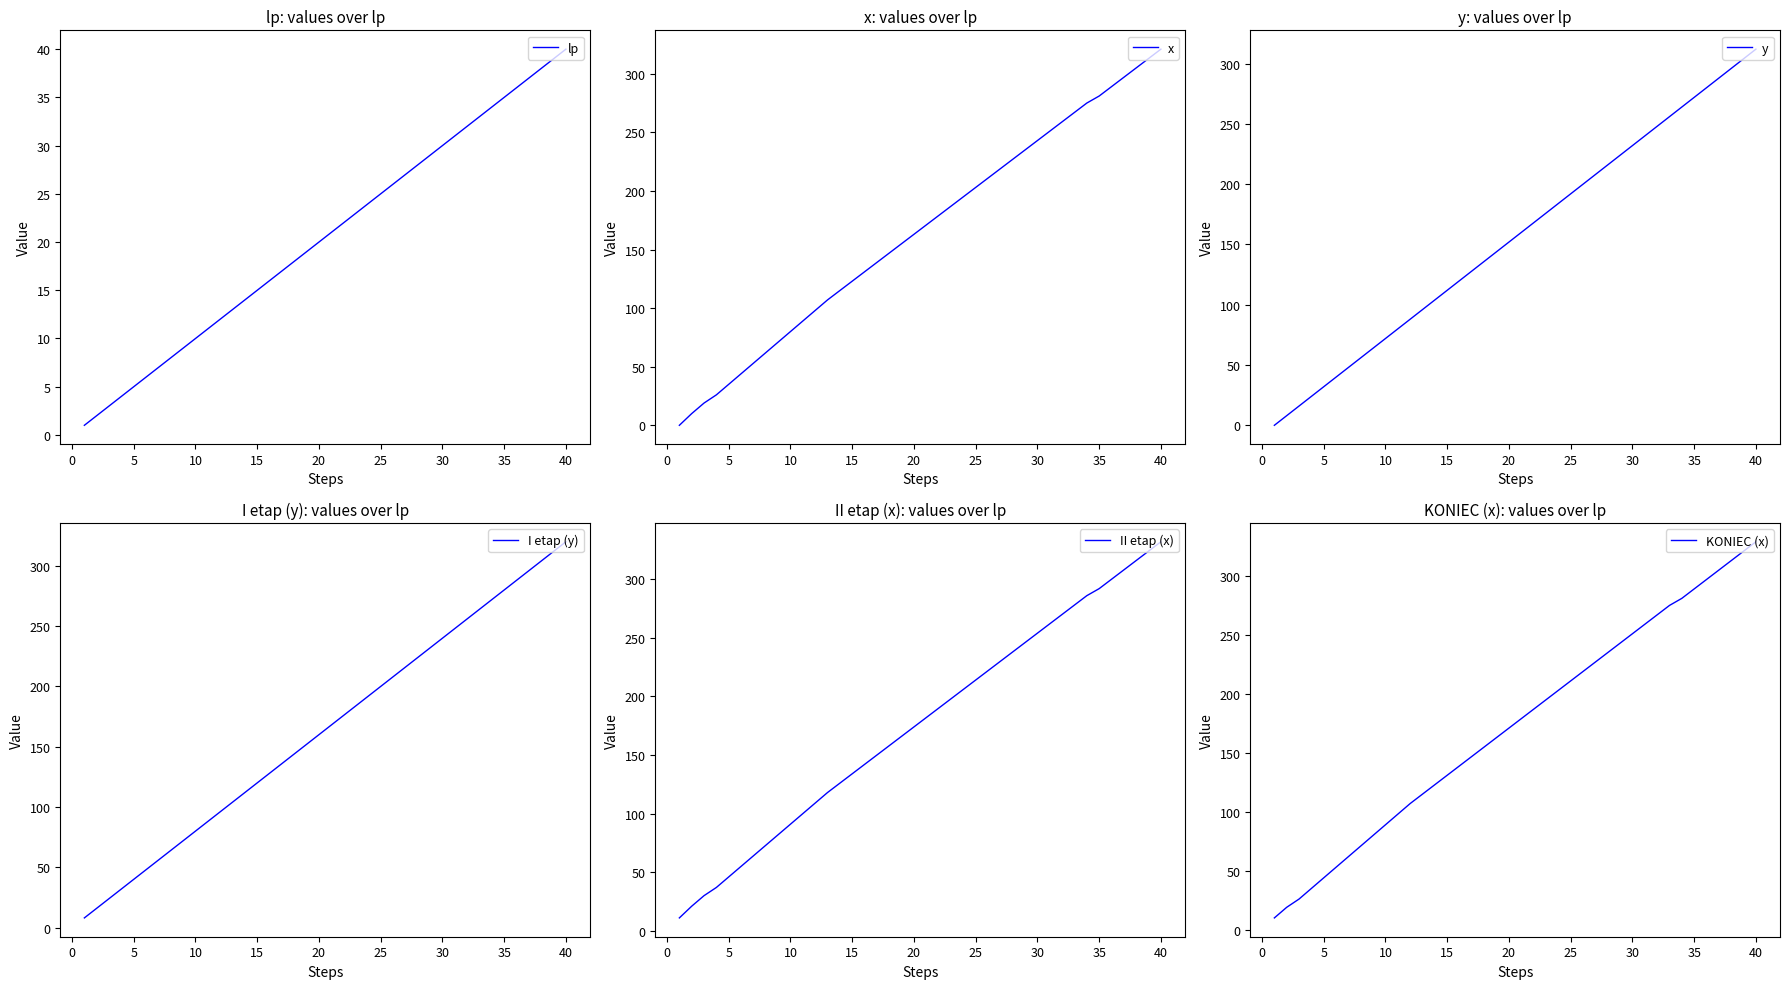

Which category has the highest value in the lp series?

40